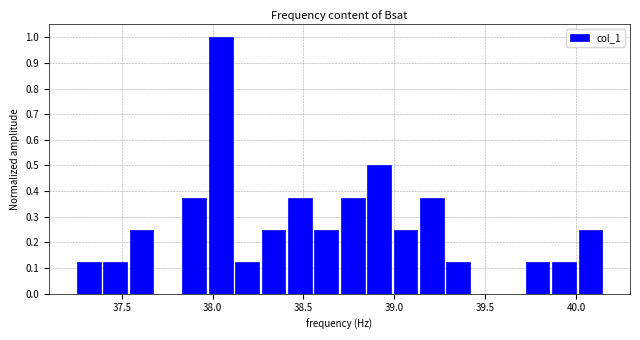

Around what value on the x-axis is the tallest bar? Give the approximate position of its centre, as read against the axis.

38.05